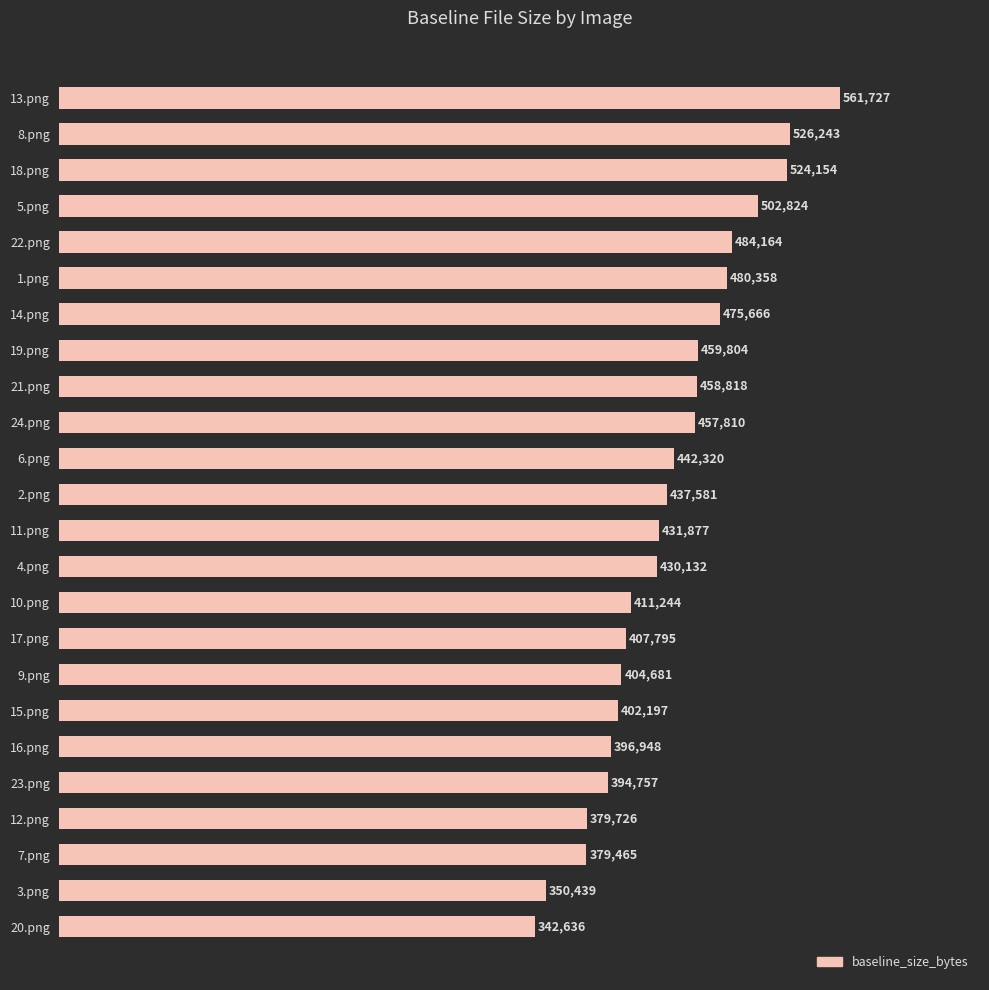

What is the difference between the maximum and minimum values?

219091